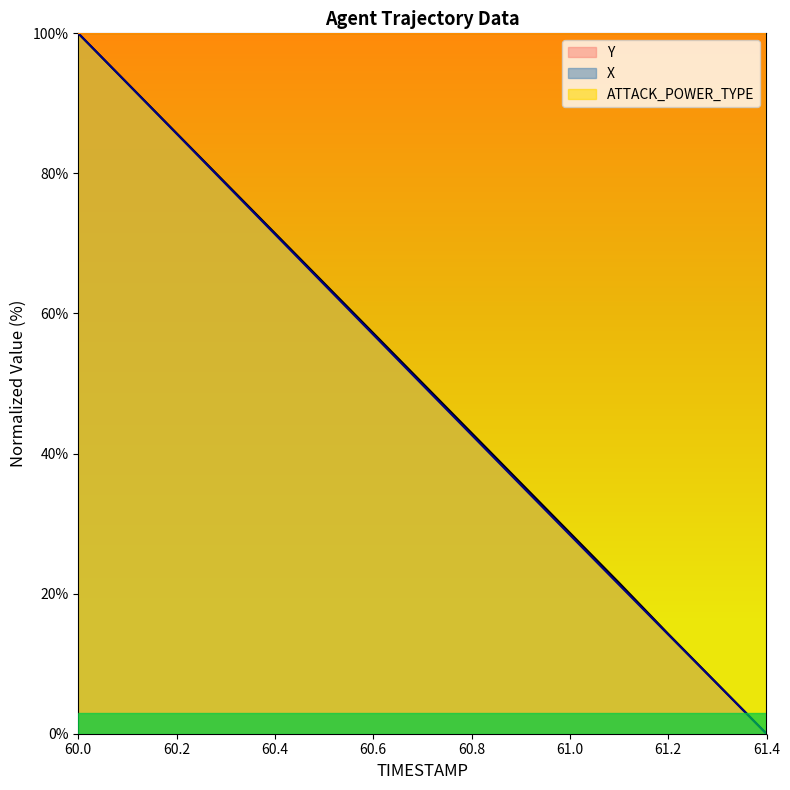

Which category has the highest value in the Y series?

60.0